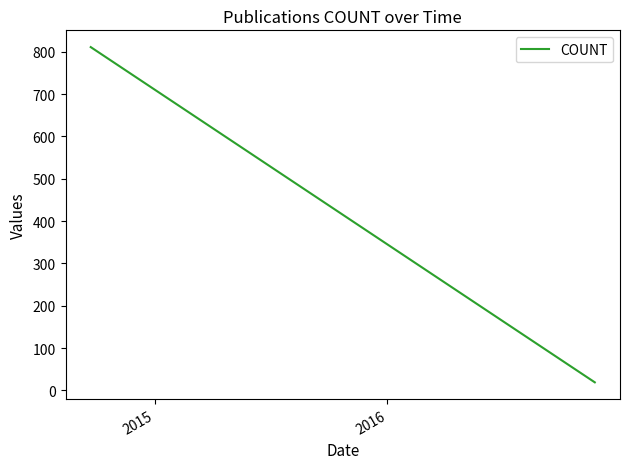

What is the maximum value shown in the chart?

811